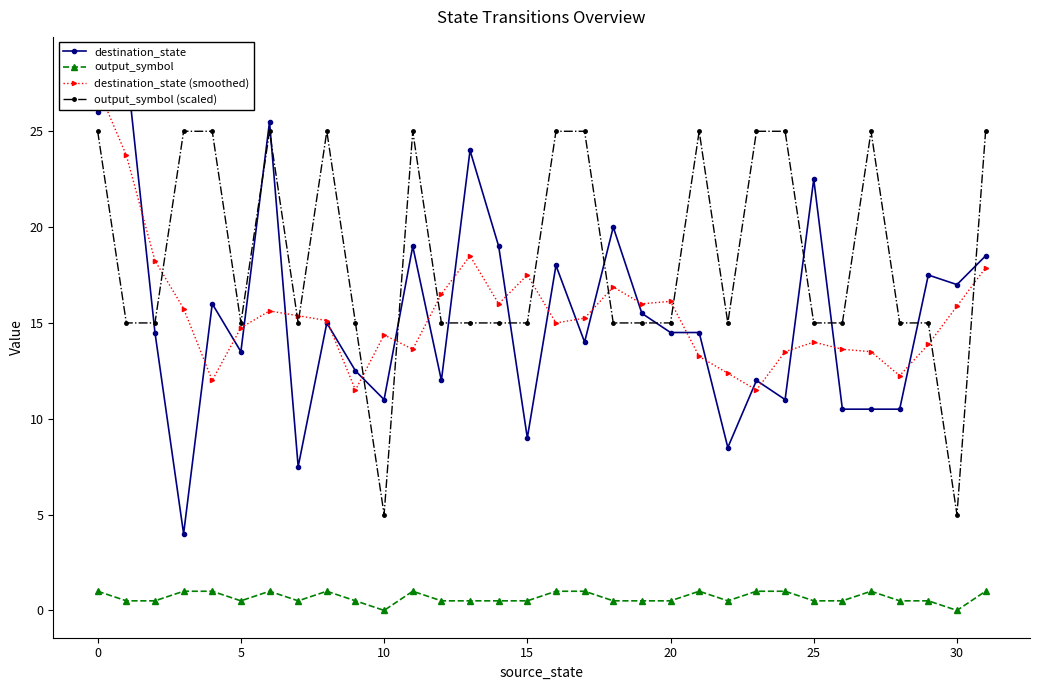

How many lines are shown in the chart?

4